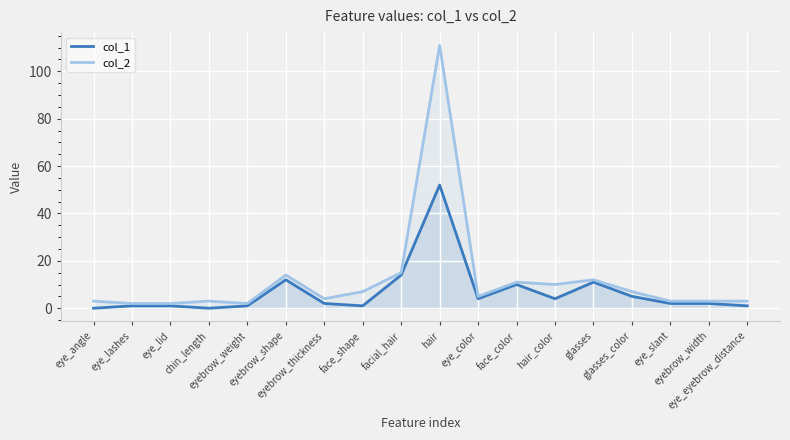

Reading left to right, transcribe all the data shown in this chart.

col_1: 0	1	1	0	1	12	2	1	14	52	4	10	4	11	5	2	2	1
col_2: 3	2	2	3	2	14	4	7	15	111	5	11	10	12	7	3	3	3